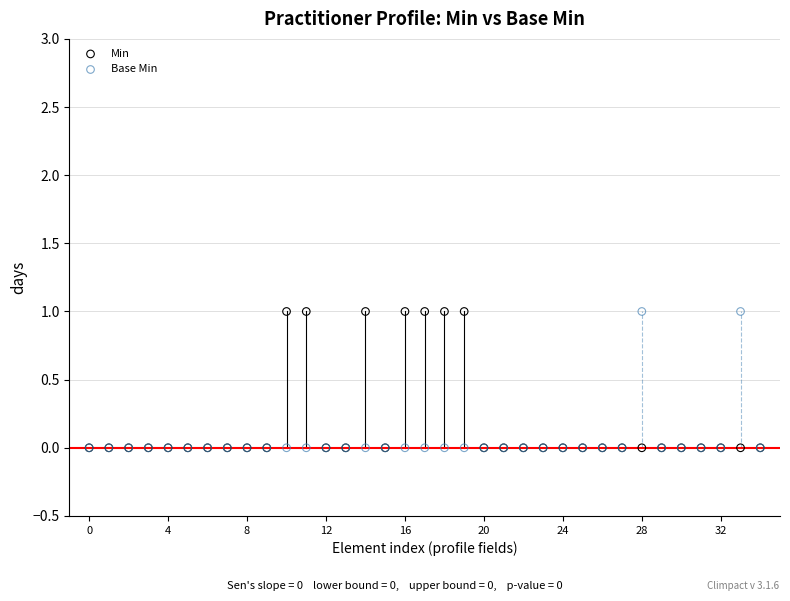

What are all the series names shown in the legend?

Min, Base Min